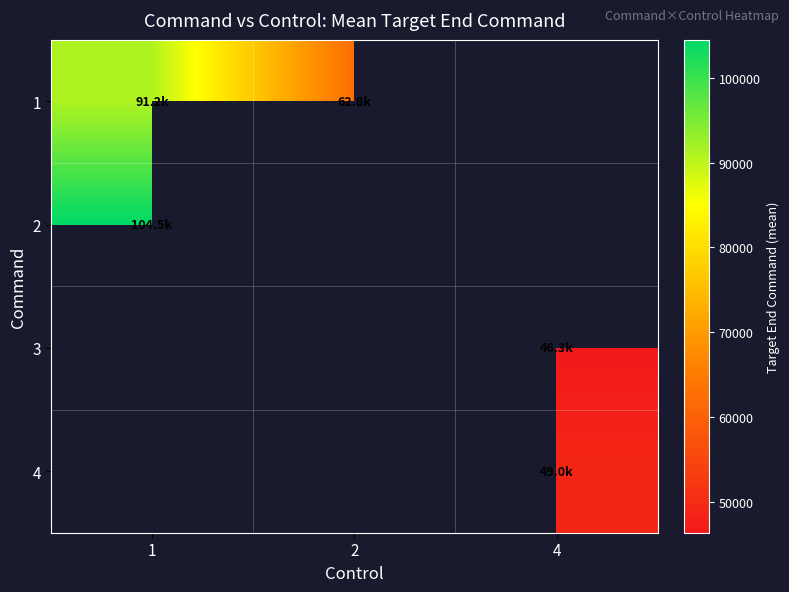

True or false: 1 has a value of 62791.7 at 2.

True